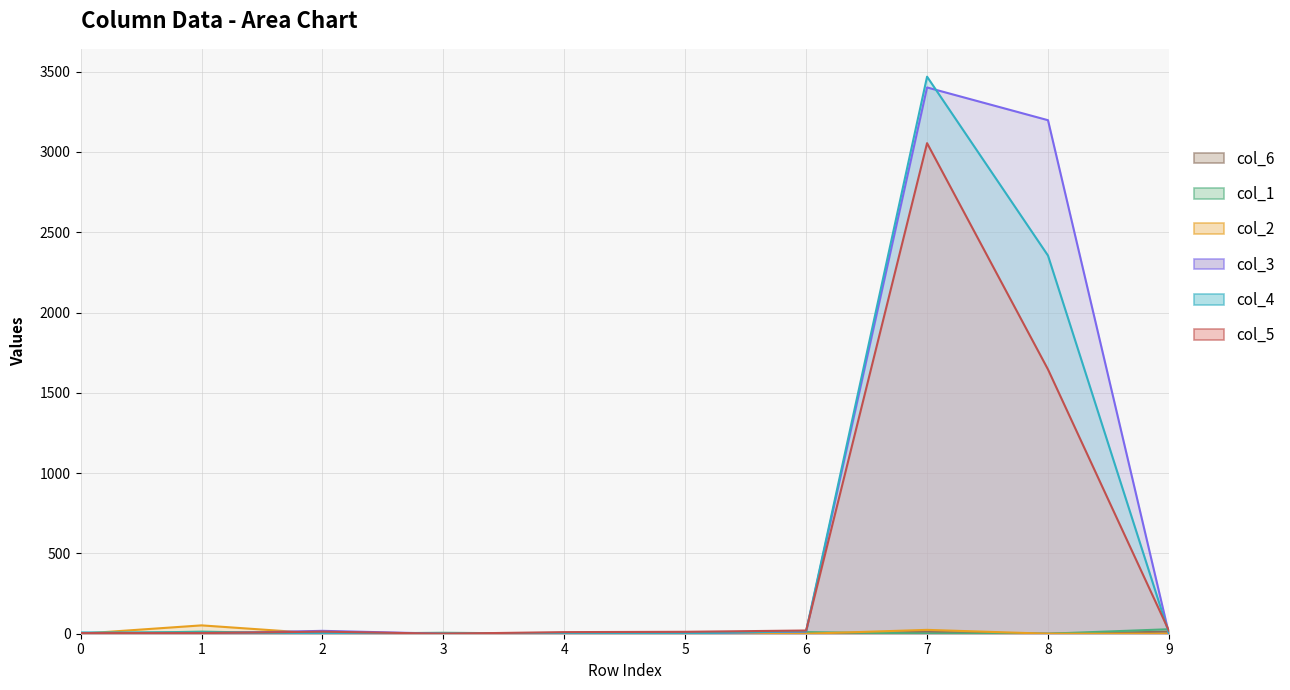

What is the difference between the highest and lowest values at 0?

8